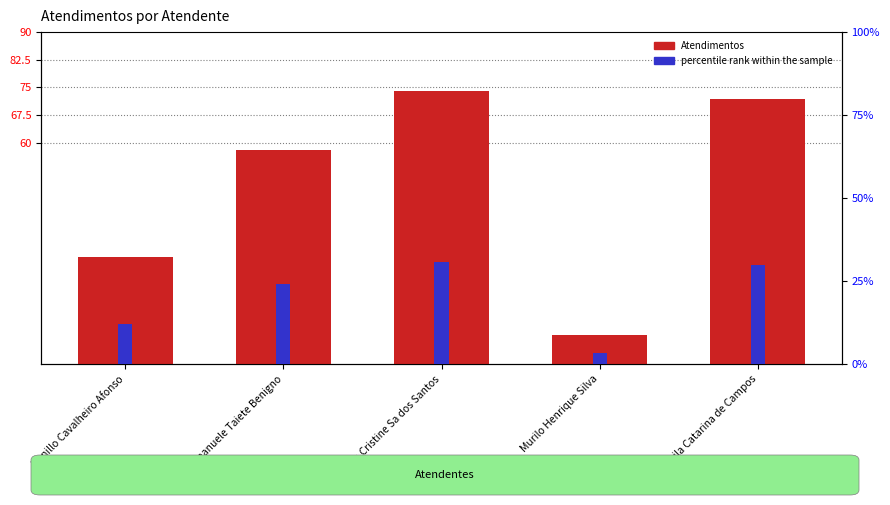

What is the label of the 5th bar from the left?

Sheila Catarina de Campos